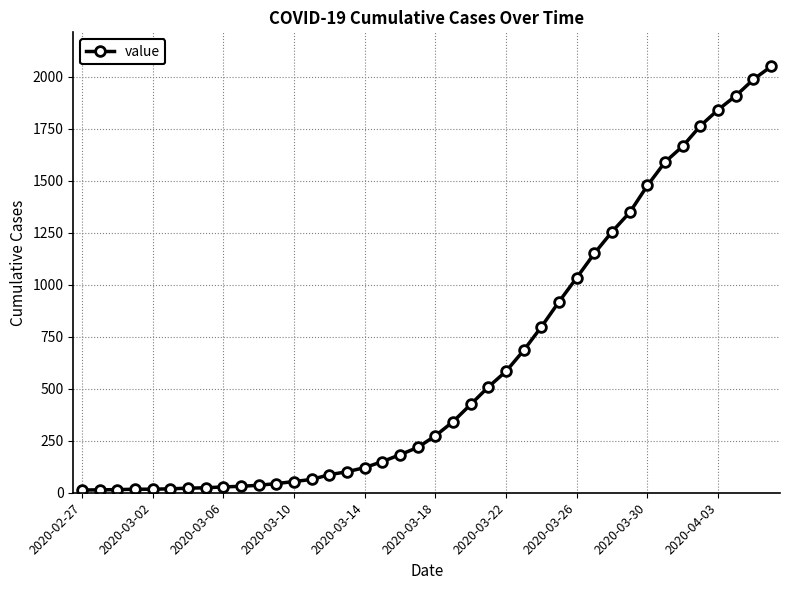

What is the sum of all values?

24864